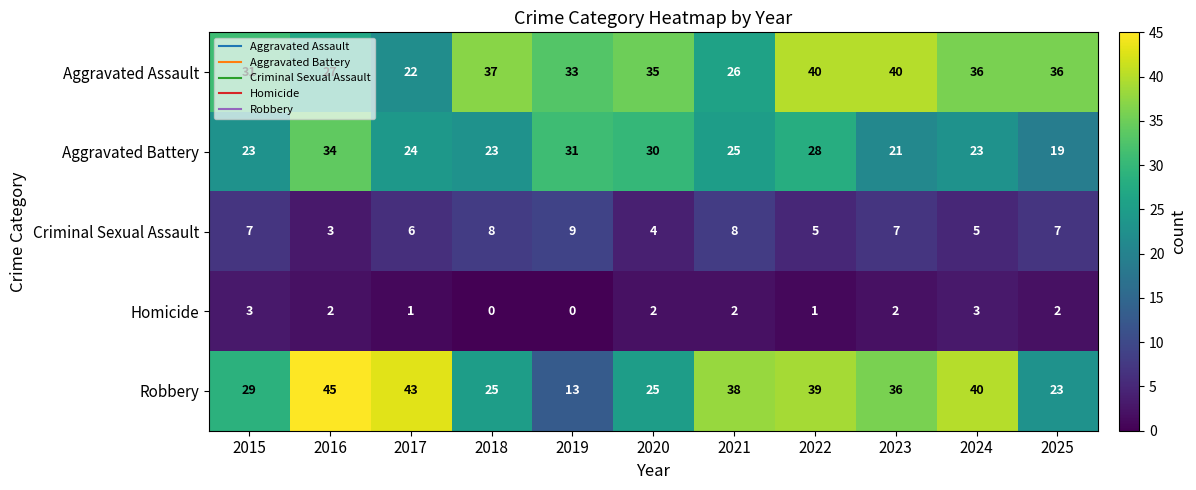

At which category does the chart reach its peak across all series?

2016